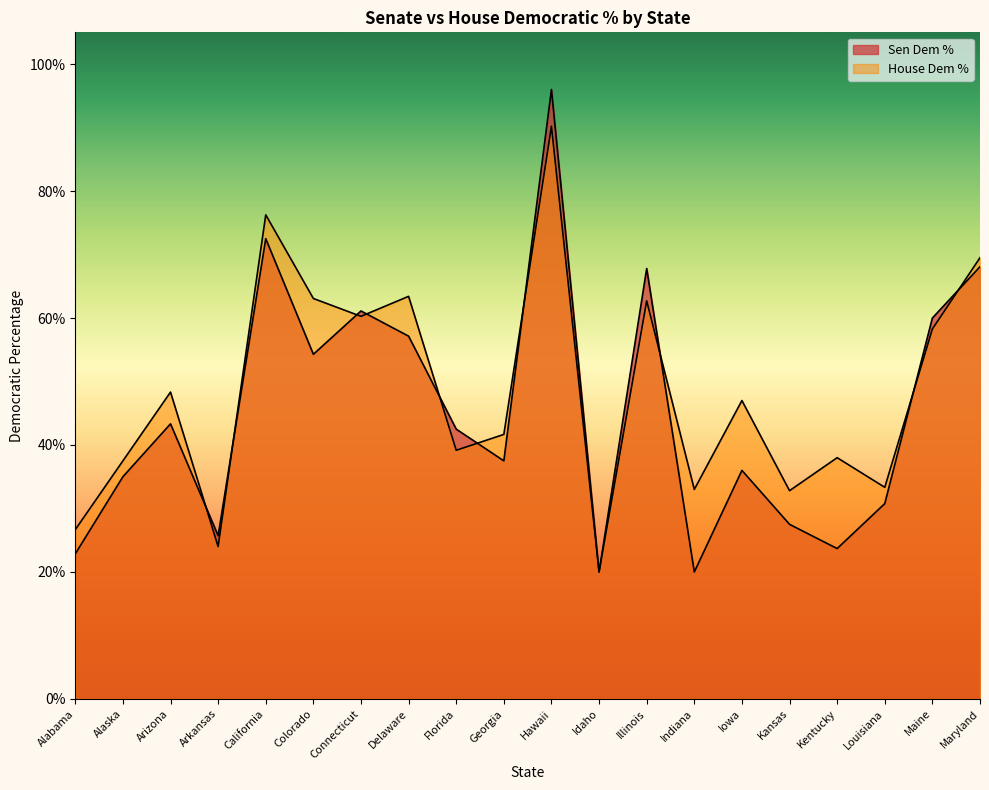

After their last crossing, which series has the higher values: House Dem % or Sen Dem %?

House Dem %